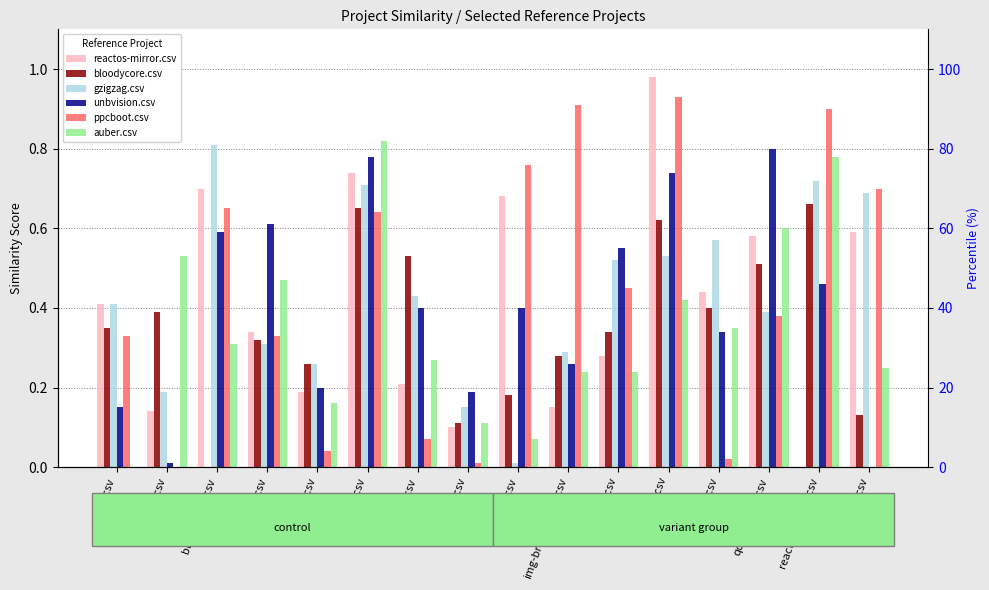

What is the value of the auber.csv bar at the 6th from the left?

0.8